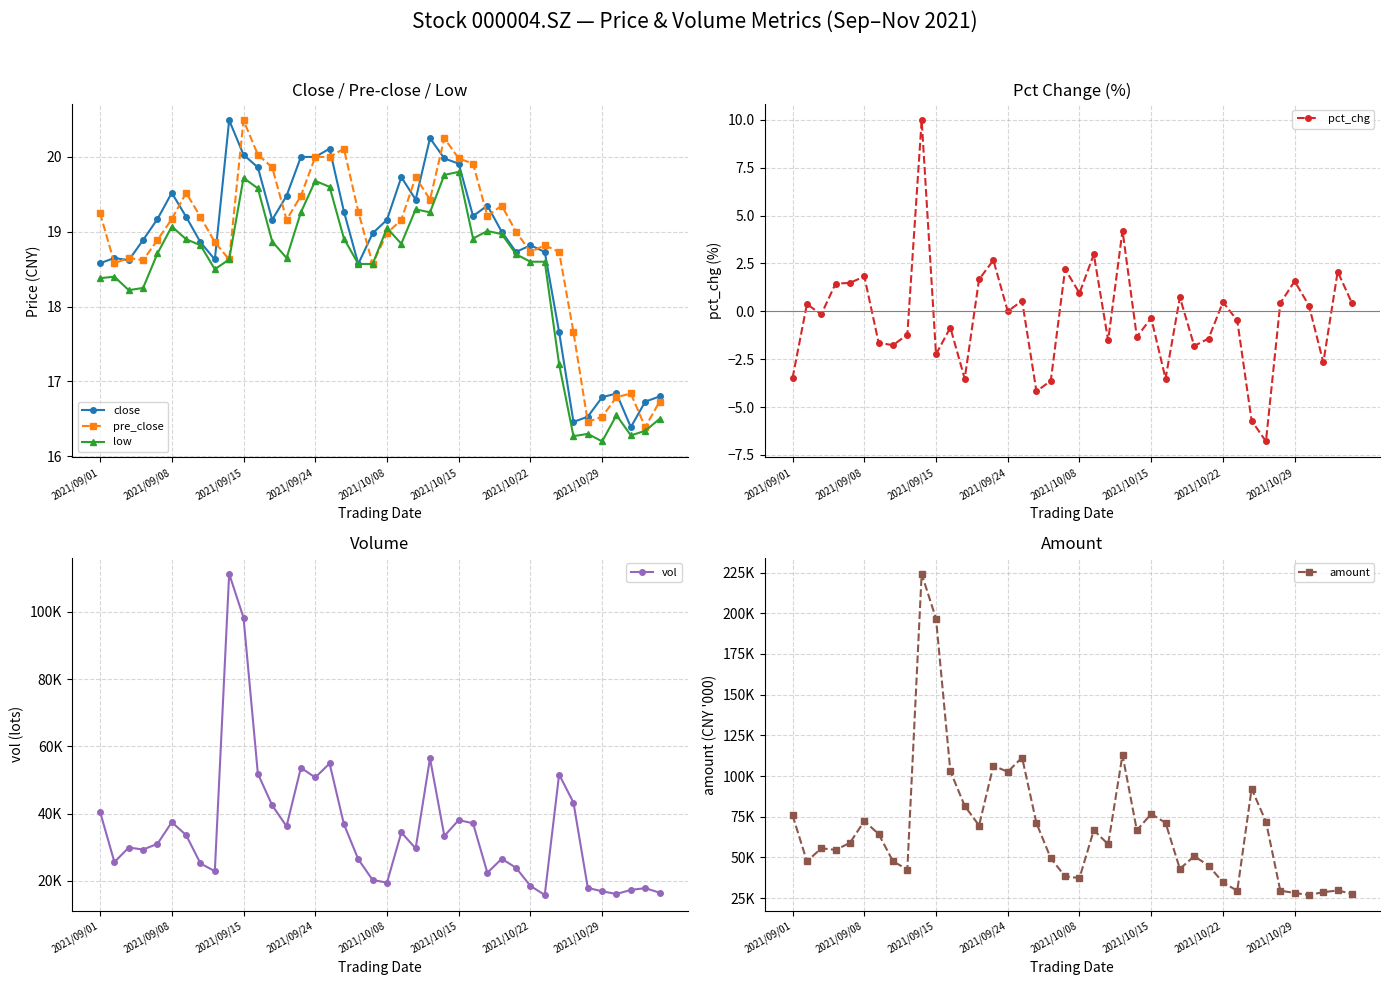

Which series ends up on top after the final intersection of pre_close and low?

pre_close